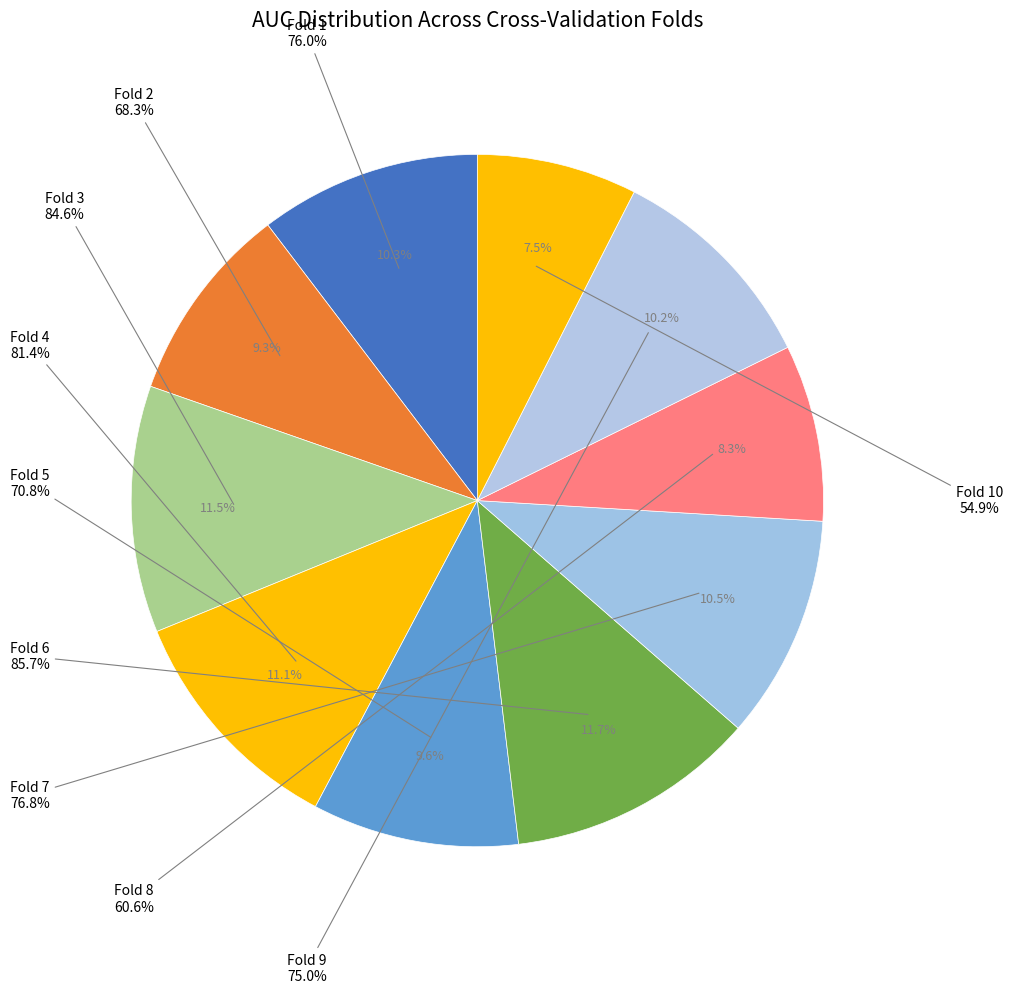

How much of the chart is everything except Fold 9?

89.8%